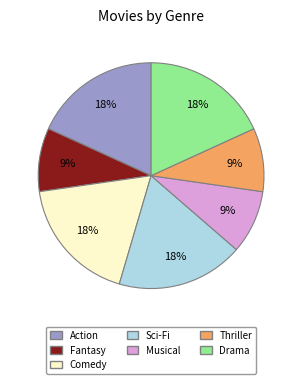

Is there a majority slice in this chart?

No